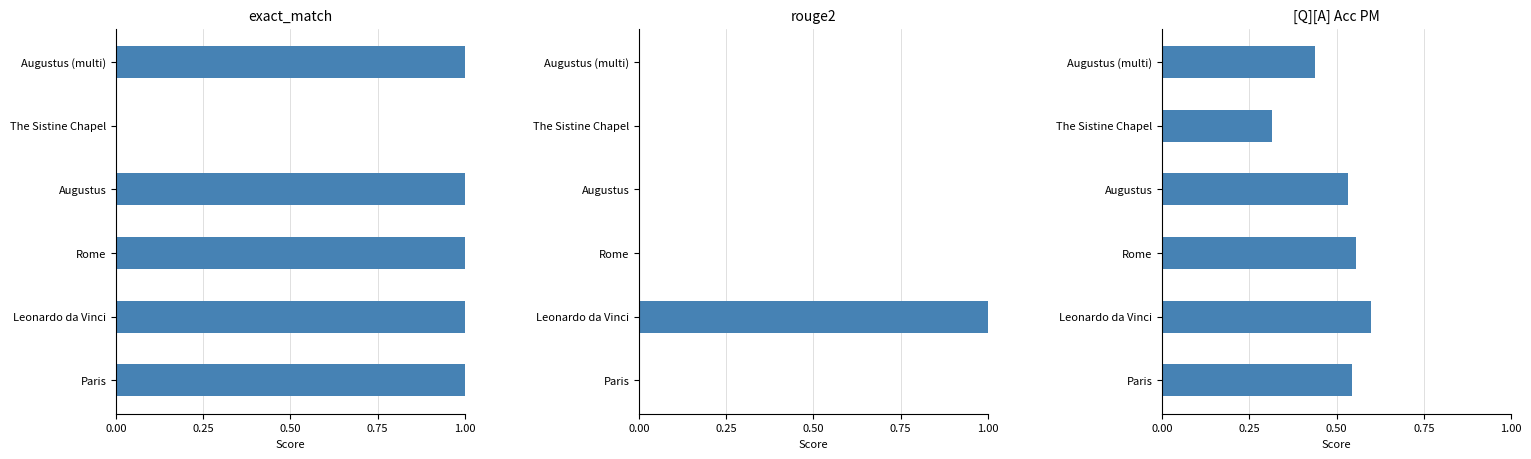

List the series in order of their overall mean, lowest first.

rouge2, [Q][A] Acc PM, exact_match